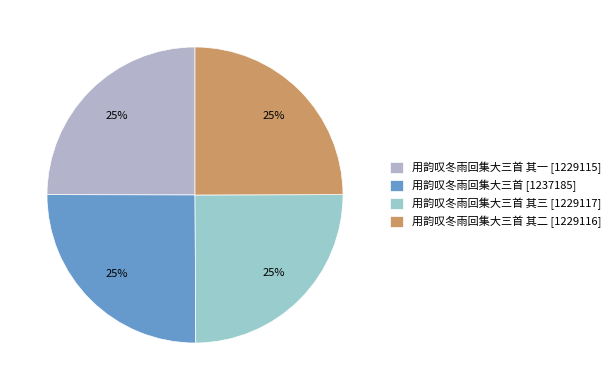

How many slices are in this pie chart?

4